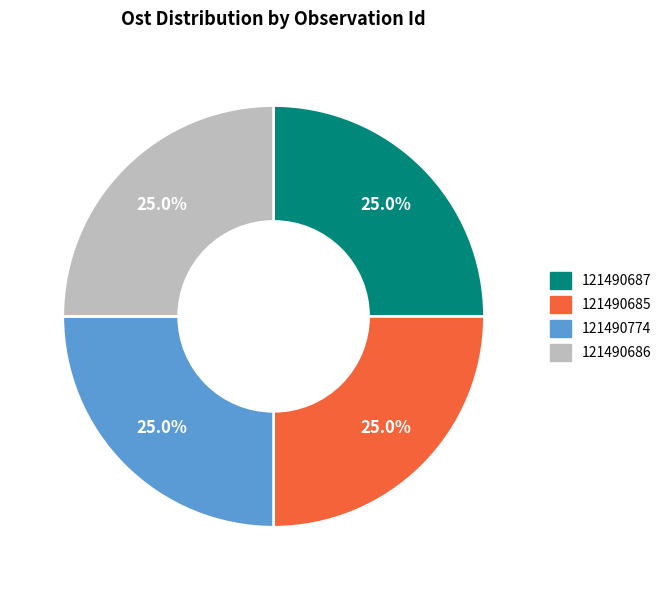

Approximately how many times larger is the value at 121490687 compared to 121490685?

1.0